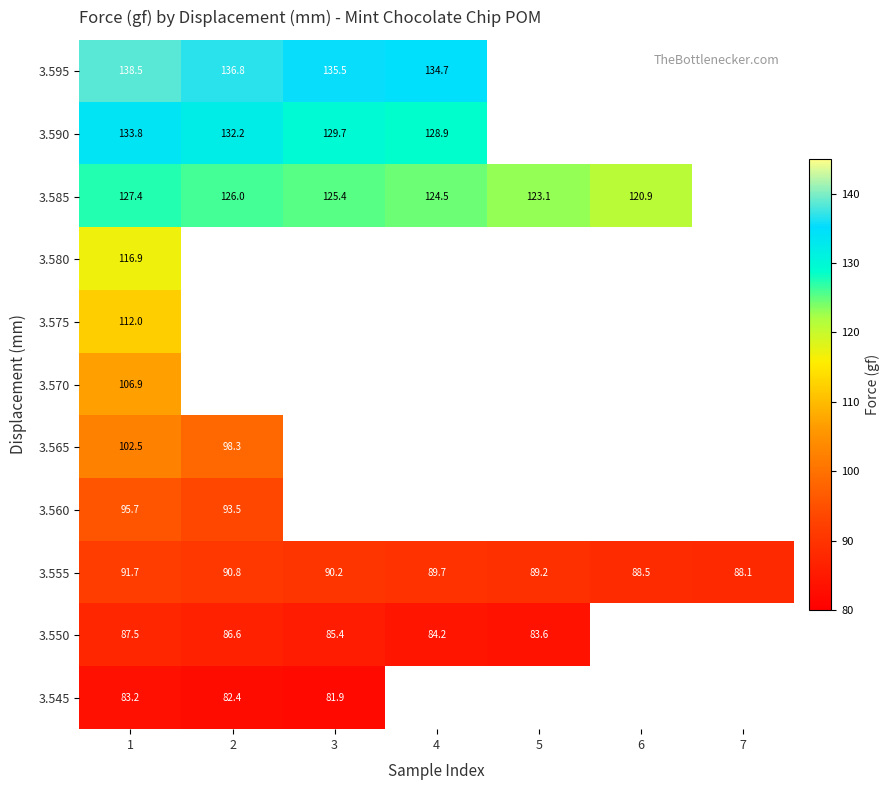

What is the sum of the 3.585 values at 5 and 4?

247.6